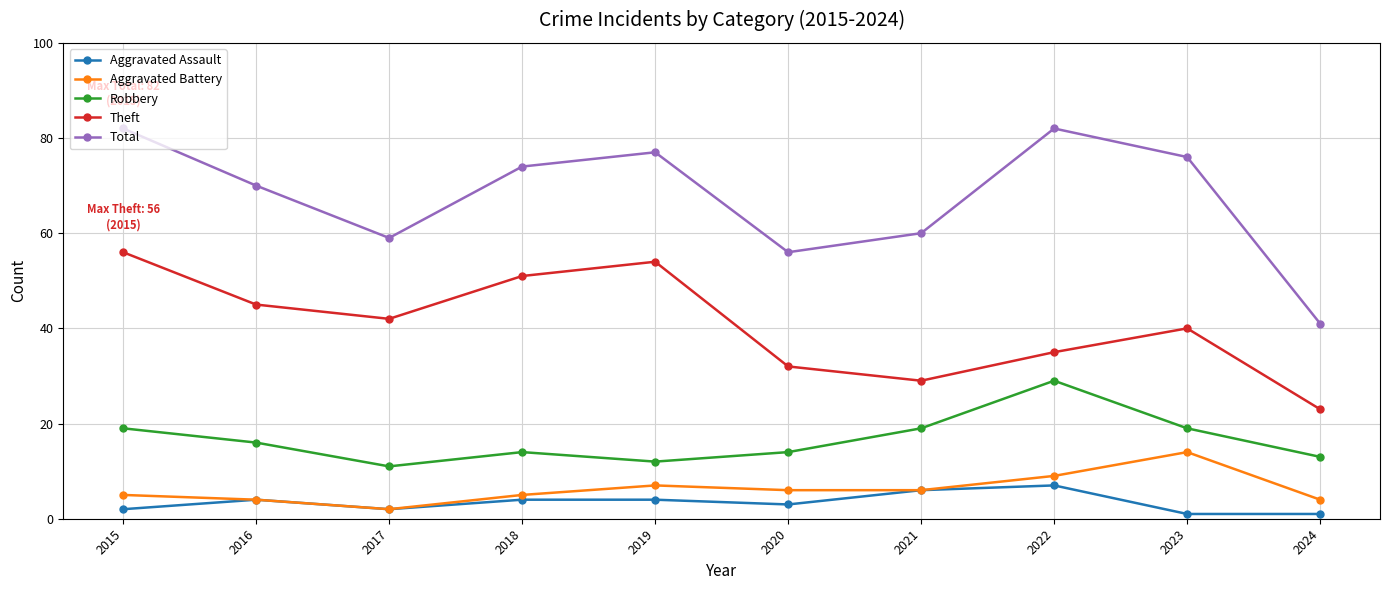

Does the chart have visible grid lines?

Yes